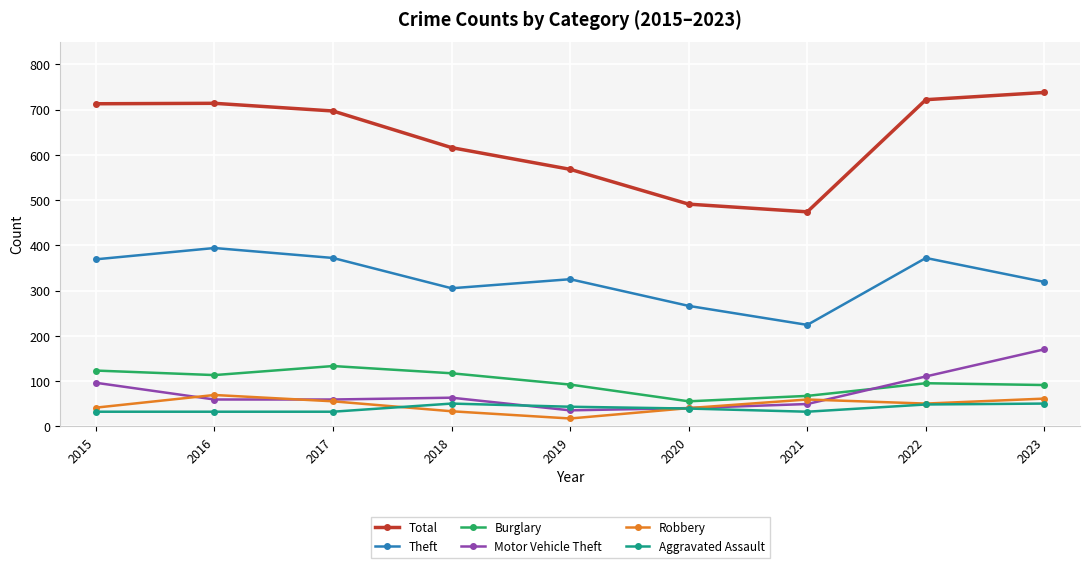

In Burglary, how many points are higher than both neighbors (excluding endpoints)?

2